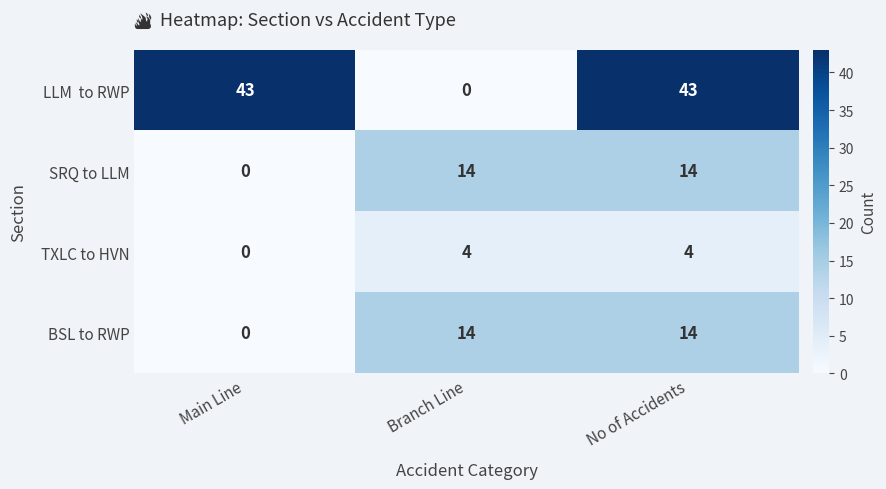

How many distinct data groups are displayed?

4